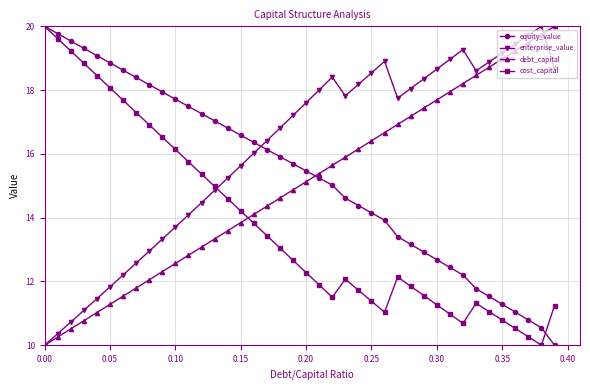

What is the maximum value for debt_capital?

20.0